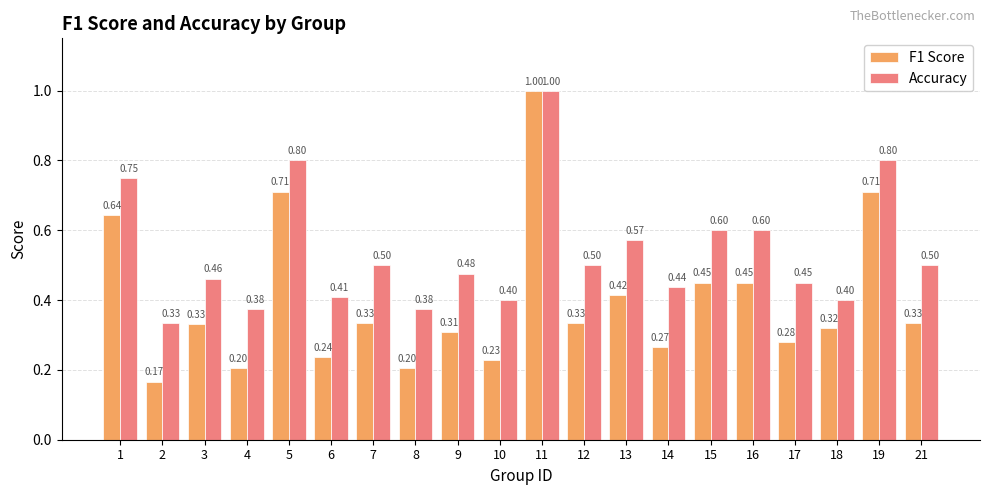

How many bars are there in each group?

2